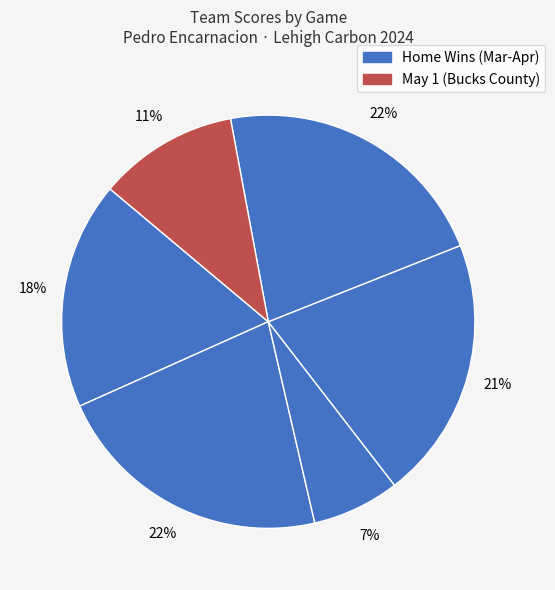

How many slices are in this pie chart?

6